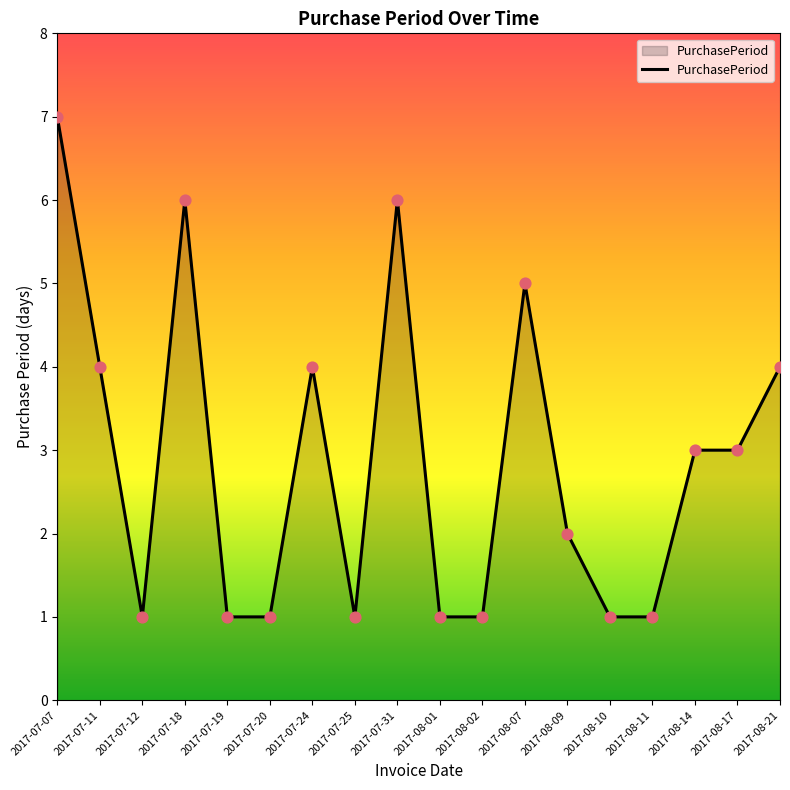

What is the change in value from 2017-08-07 to 2017-08-10?

-4